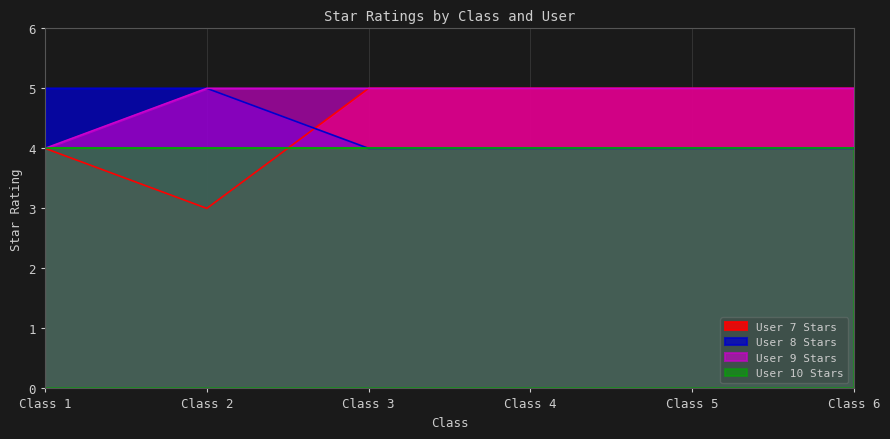

Which label corresponds to the largest value in the chart?

Class 3